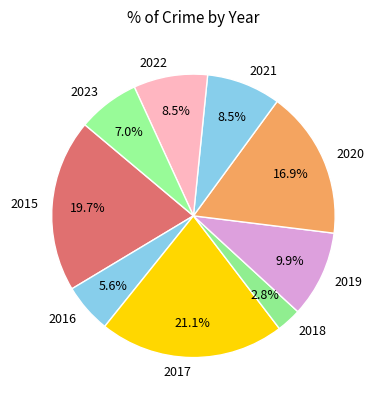

Which category has the smallest portion of the pie?

2018